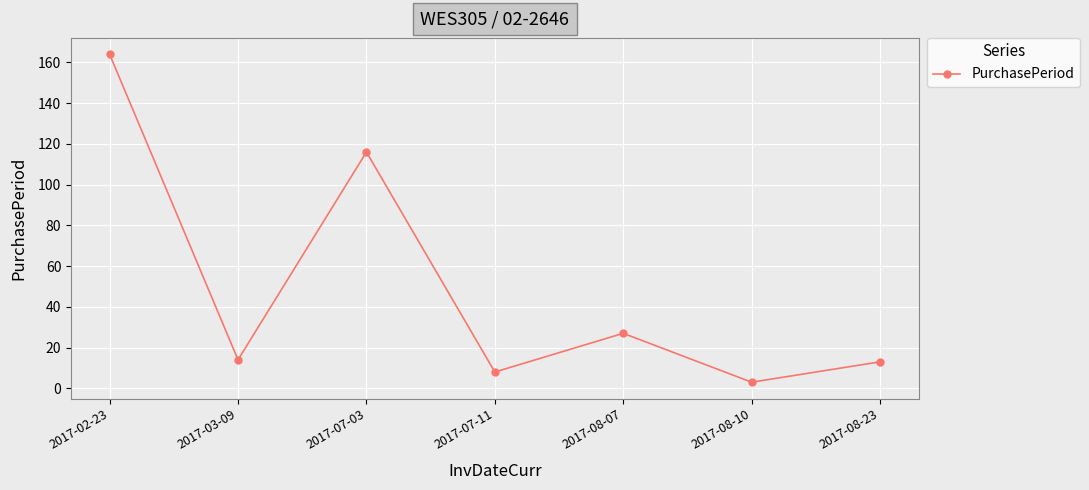

Which category has the lowest value across all series?

2017-08-10